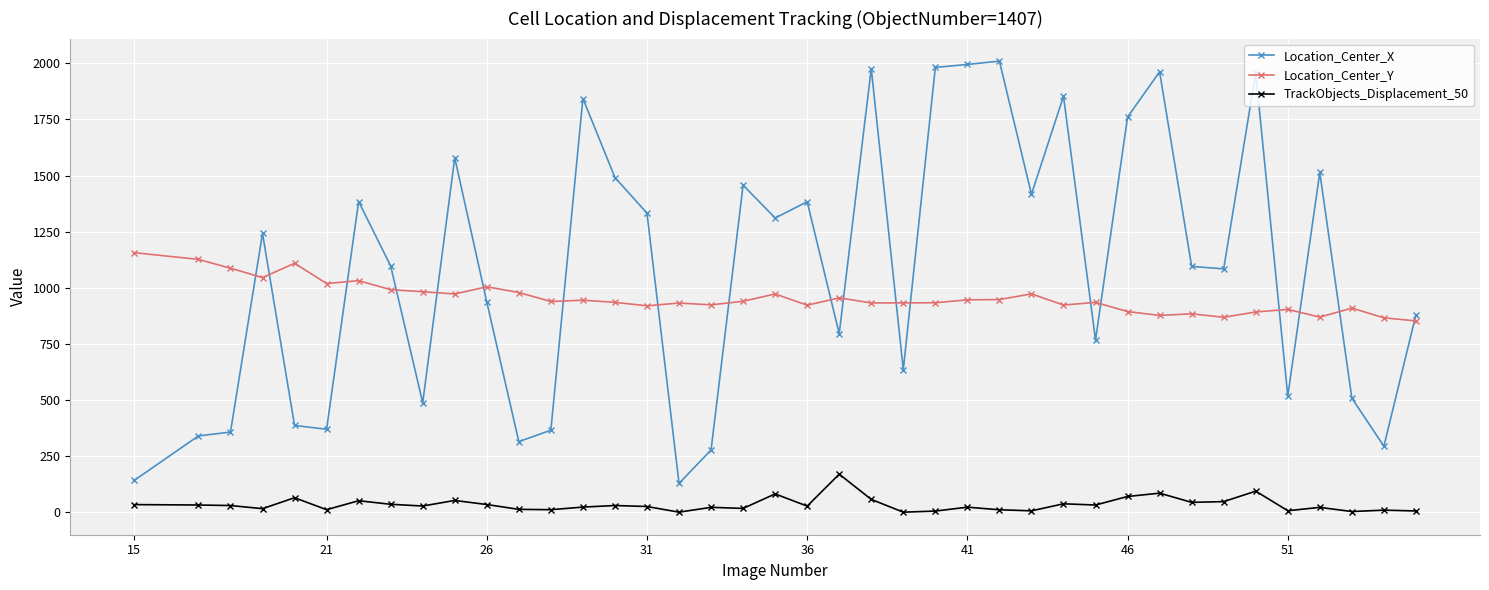

How many lines are shown in the chart?

3